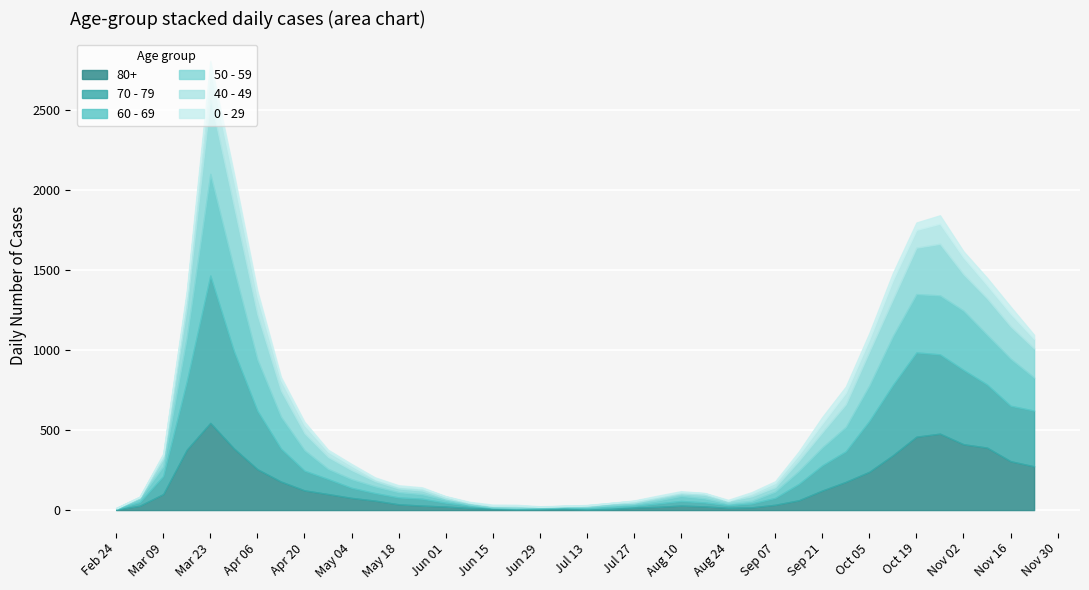

Between 7 and 38, which is larger?

38